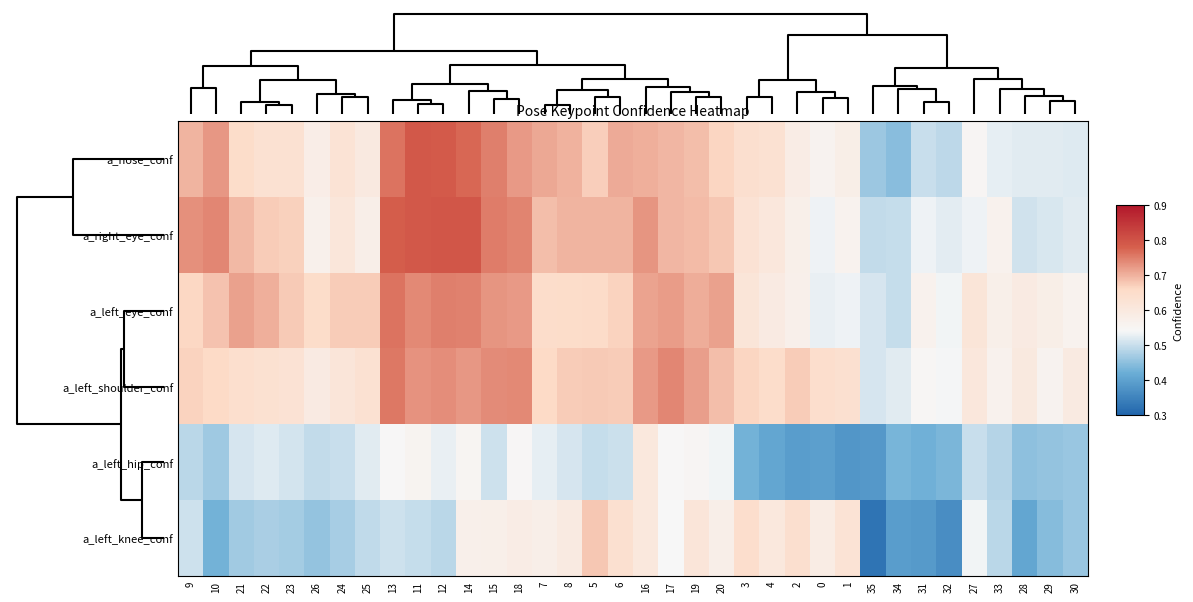

At which category does the chart reach its peak across all series?

14